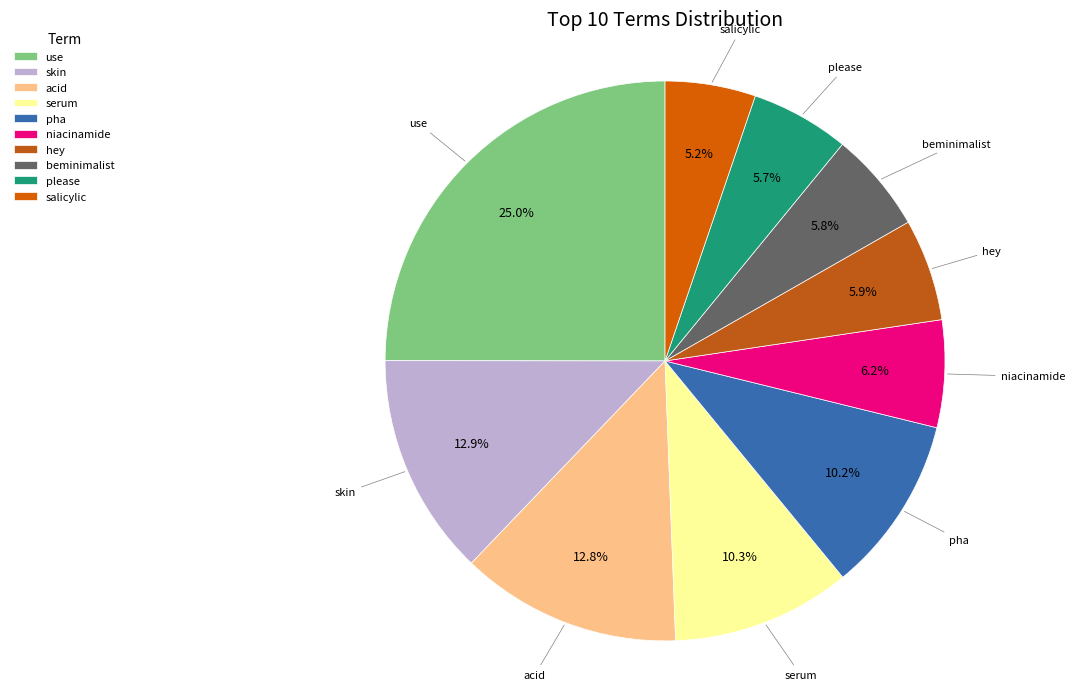

The pha slice represents 10% of the pie. True or false?

True